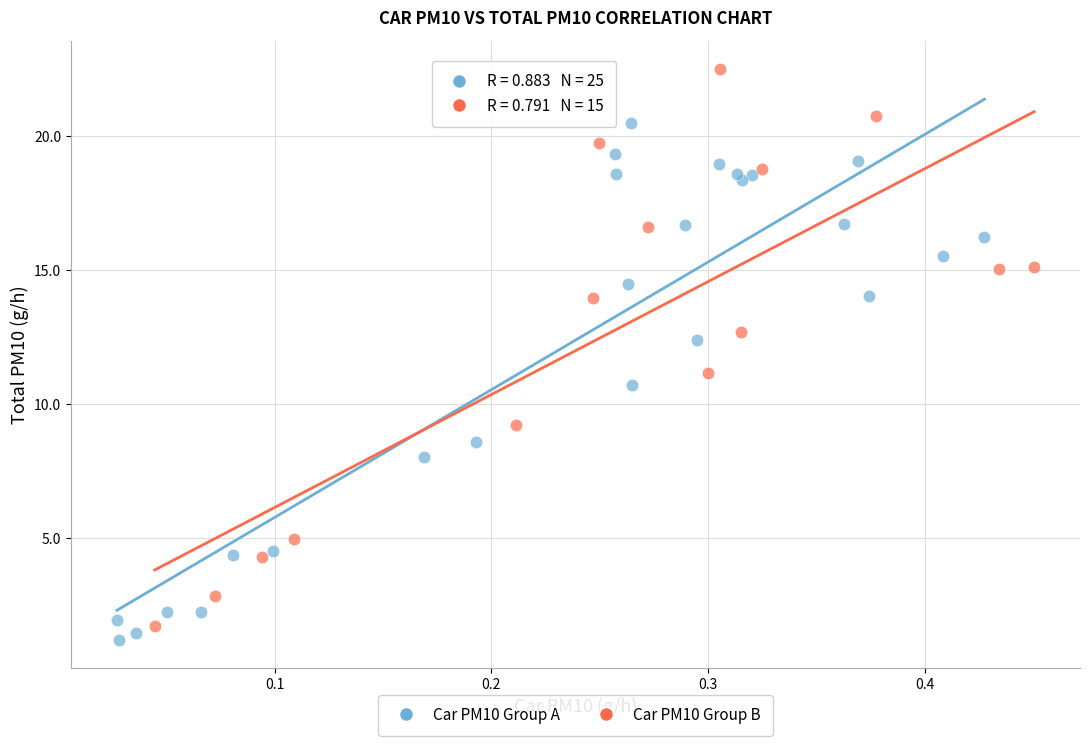

Which series reaches the minimum Y coordinate?

Car PM10 Group A